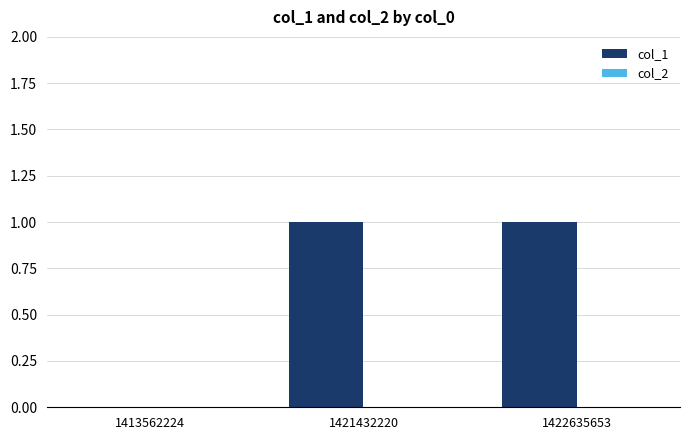

What is the change in value from 1413562224 to 1421432220?

+1